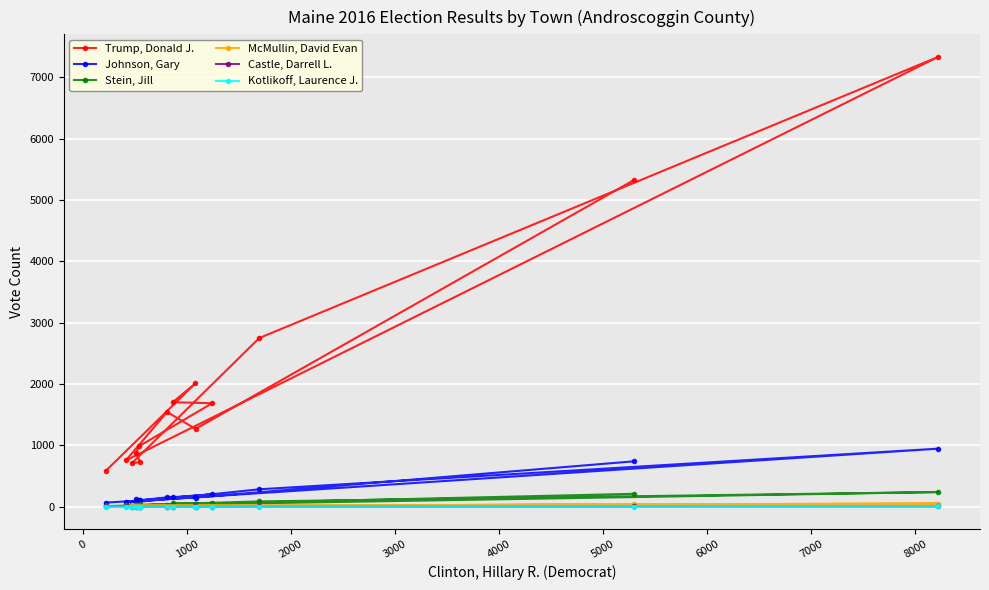

List the series in order of their peak value, lowest first.

Kotlikoff, Laurence J., Castle, Darrell L., McMullin, David Evan, Stein, Jill, Johnson, Gary, Trump, Donald J.